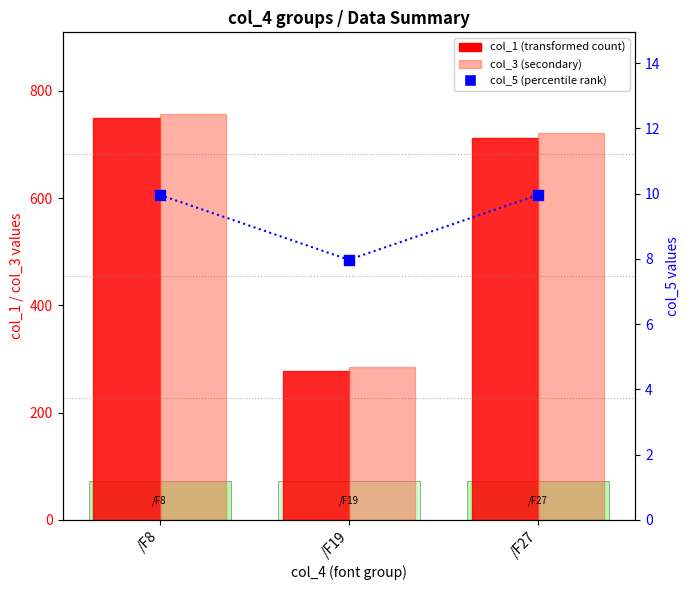

Is the value of col_1 (transformed count) at /F8 greater than the value of col_3 (secondary) at /F27?

Yes